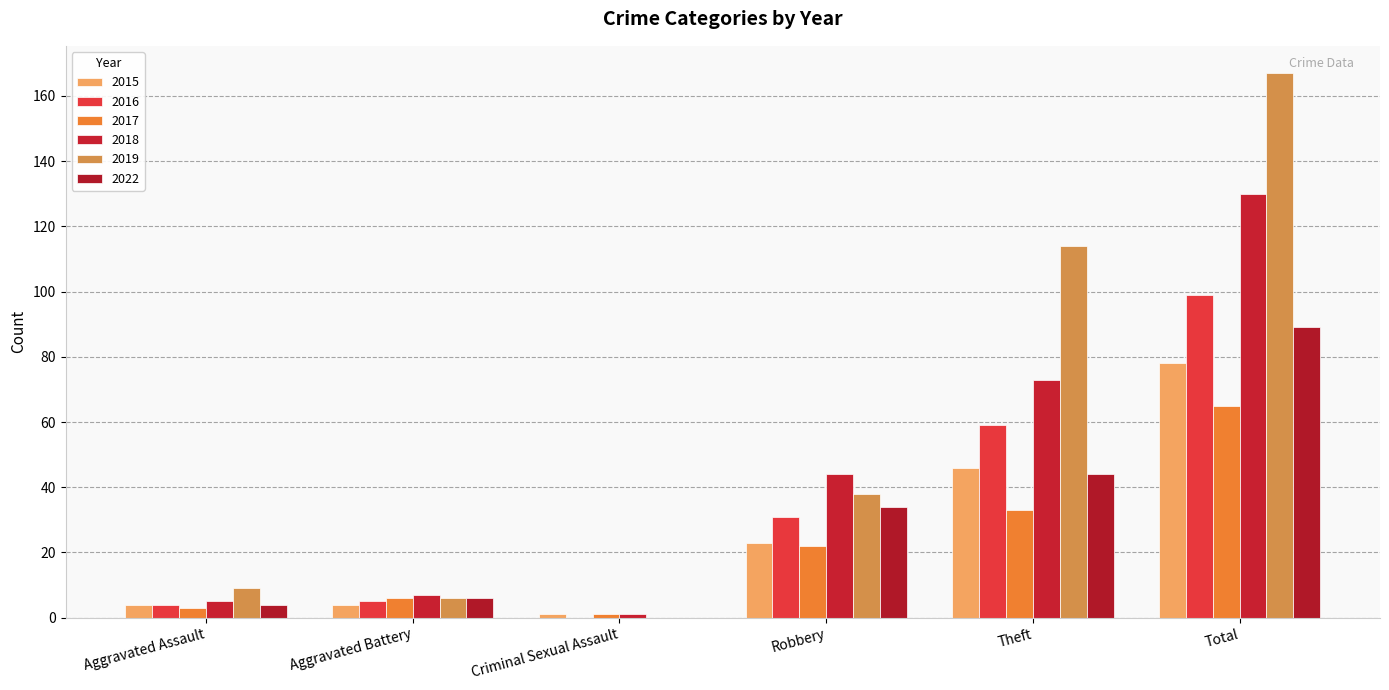

Are the bars grouped side by side (vs. stacked)?

Yes